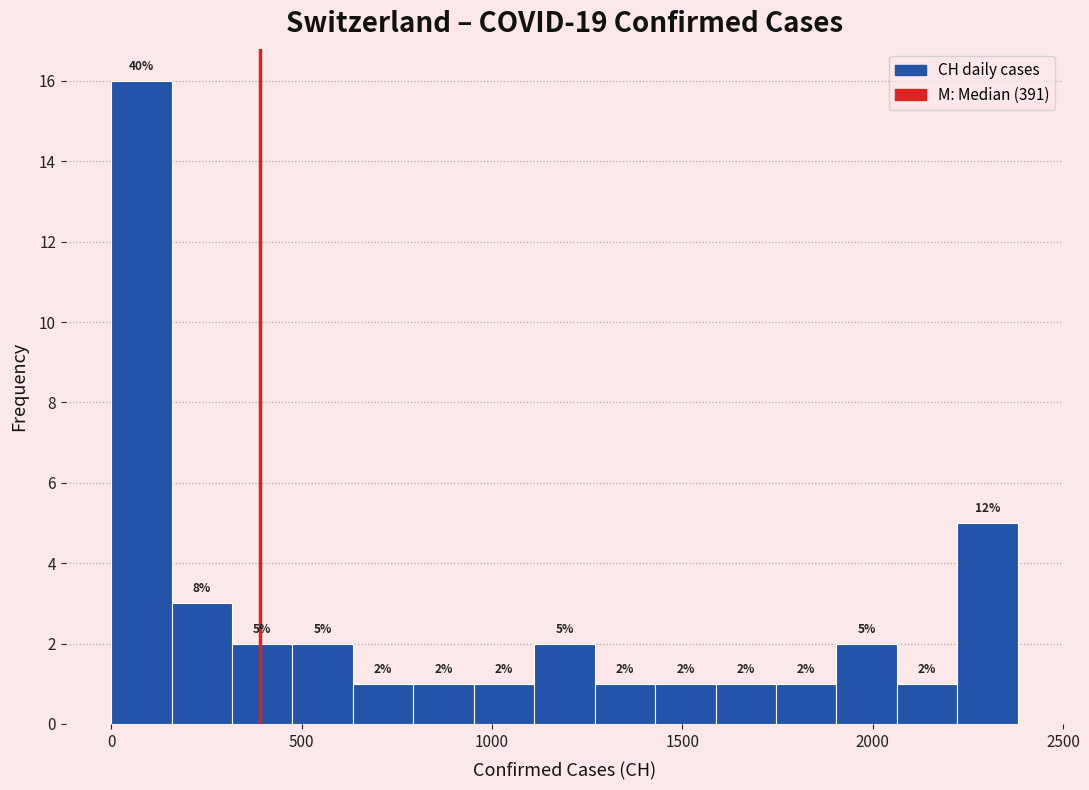

Around what value on the x-axis is the tallest bar? Give the approximate position of its centre, as read against the axis.

100